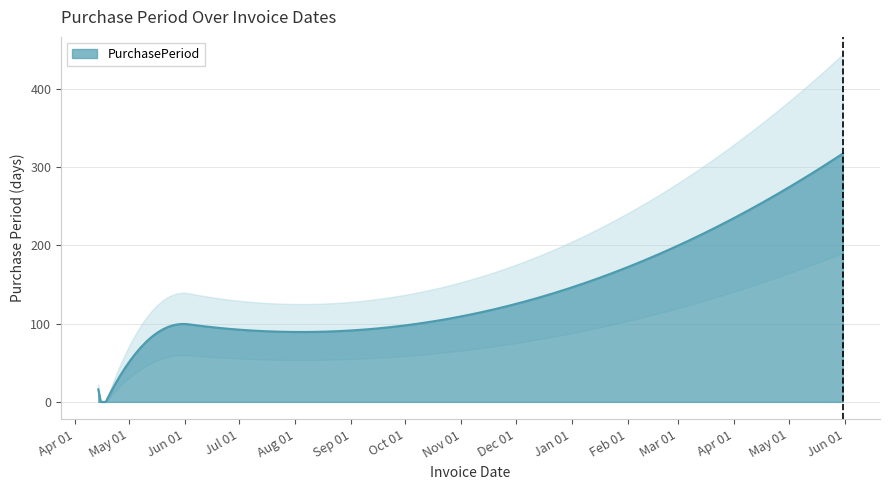

Is it true that the value at 2016-04-14 is 16?

True